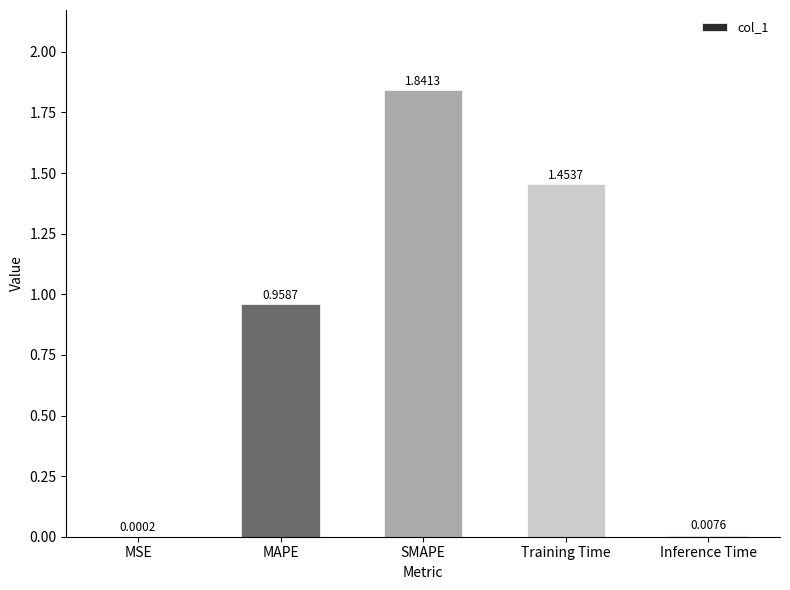

How many categories are shown in the chart?

5